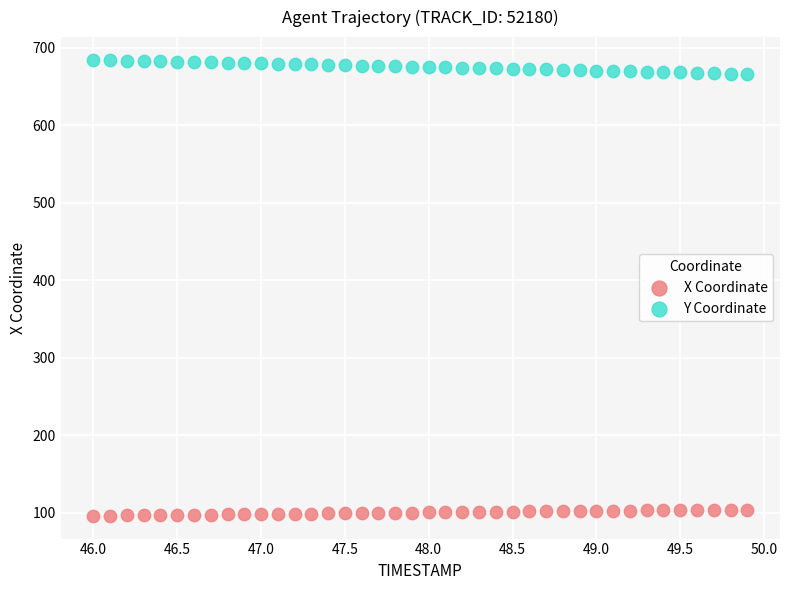

Which series reaches the maximum Y coordinate?

Y Coordinate